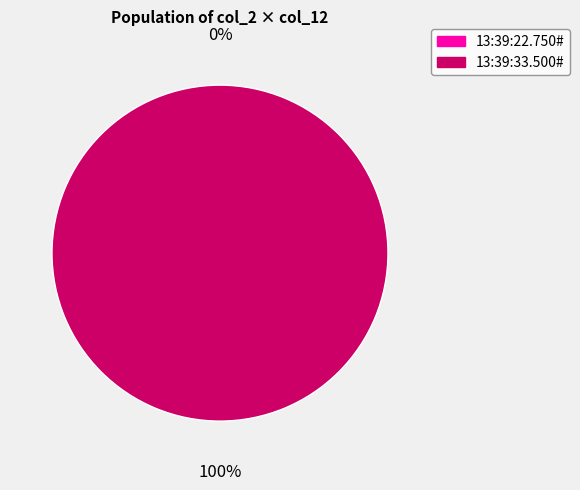

How many segments does this pie chart have?

2